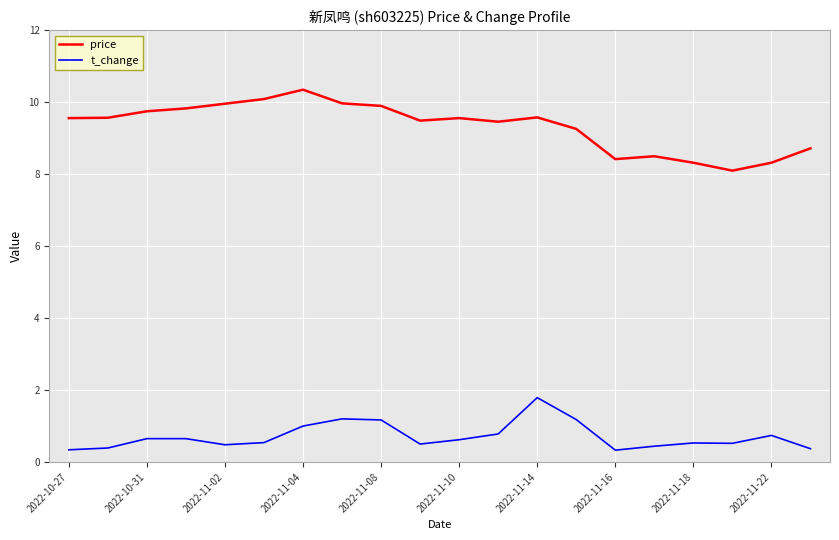

True or false: t_change and price cross at least once.

False